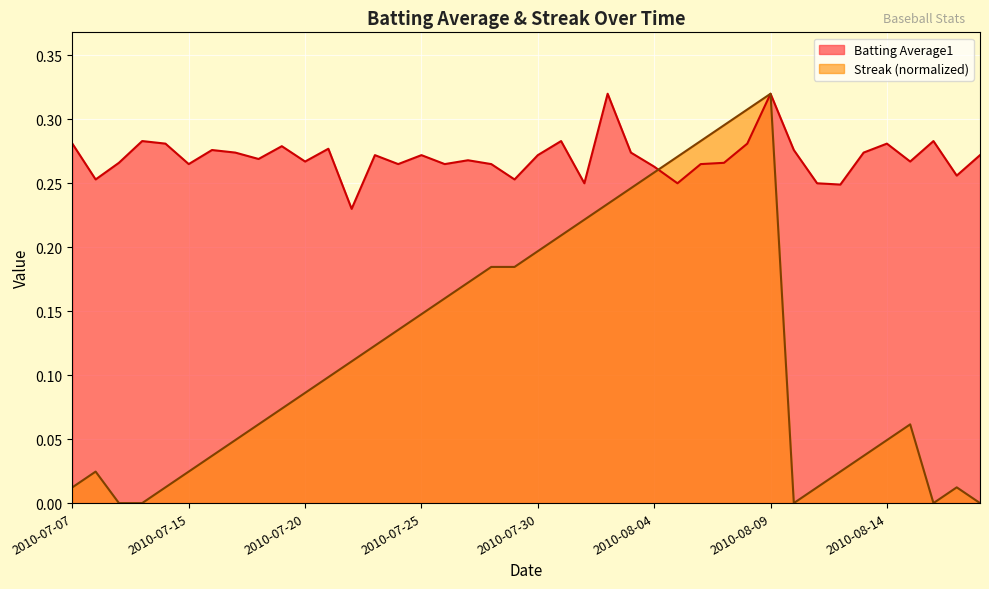

What is the difference between the second highest and minimum values in the Streak series?

0.3